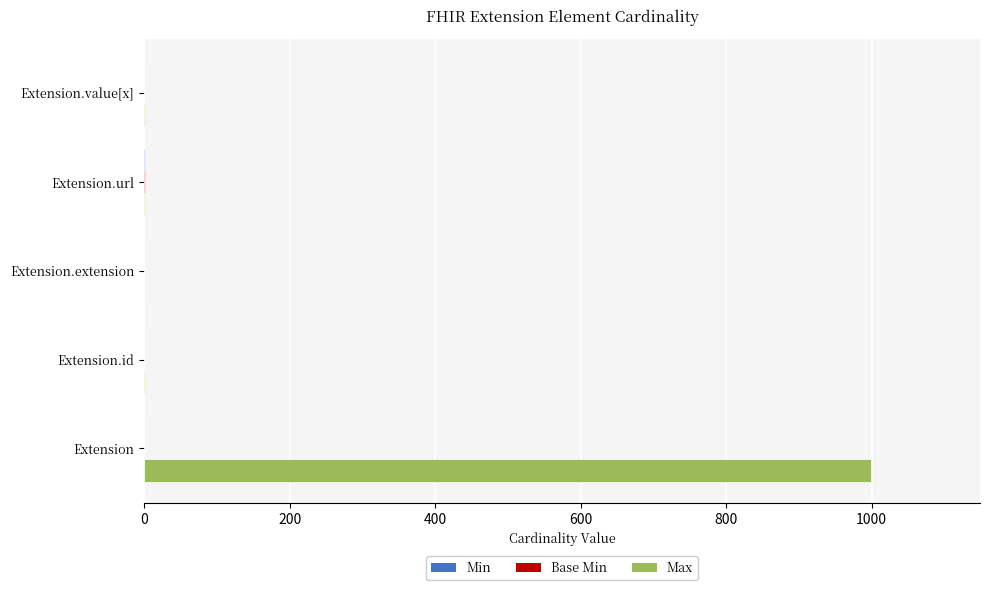

How many data points does each series have?

5